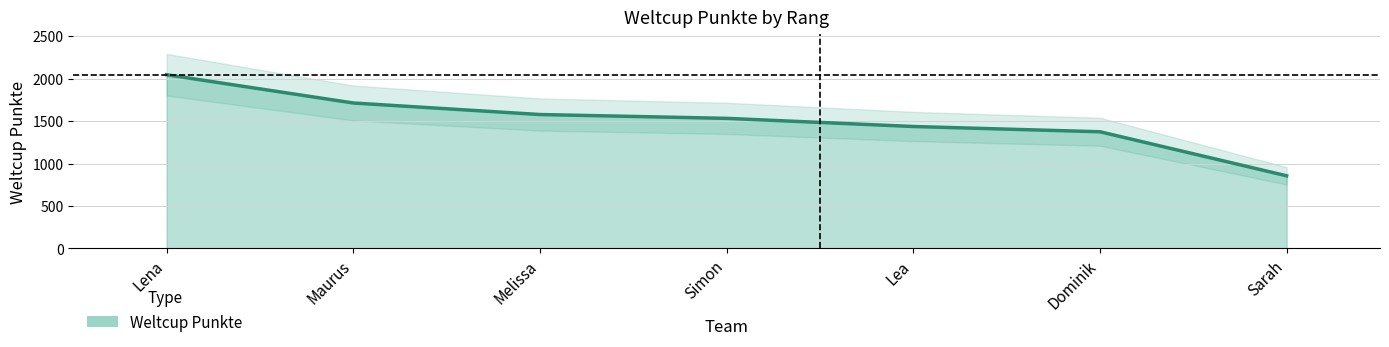

Rank the categories by value from highest to lowest.

Lena, Maurus, Melissa, Simon, Lea, Dominik, Sarah